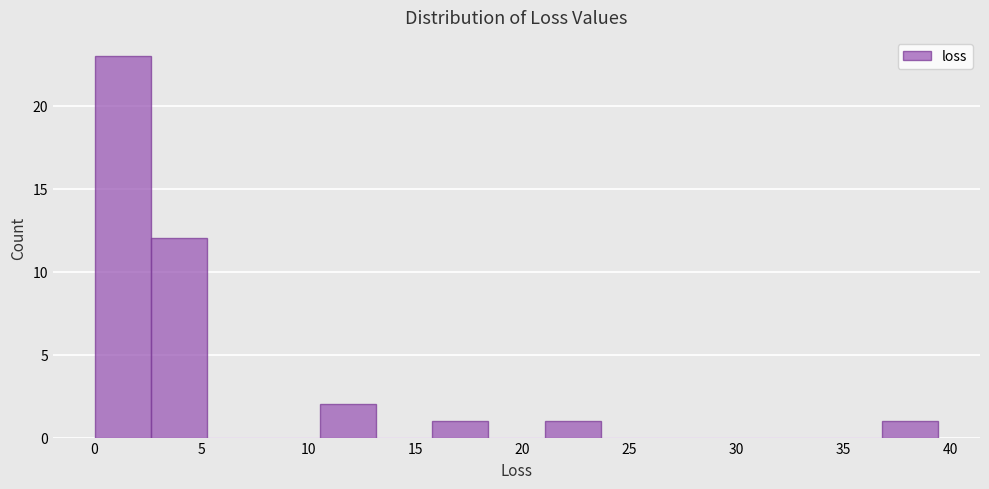

Reading left to right, list every bar in this chart as the range it spans on the x-axis followed by its height. Neither the bar edges nor the heights are printed on the chart, so give them approximately, as read against the axes.

0.0 to 2.5: 23
2.5 to 5.5: 12
5.5 to 8.0: 0
8.0 to 10.5: 0
10.5 to 13.0: 2
13.0 to 16.0: 0
16.0 to 18.5: 1
18.5 to 21.0: 0
21.0 to 23.5: 1
23.5 to 26.5: 0
26.5 to 29.0: 0
29.0 to 31.5: 0
31.5 to 34.0: 0
34.0 to 37.0: 0
37.0 to 39.5: 1